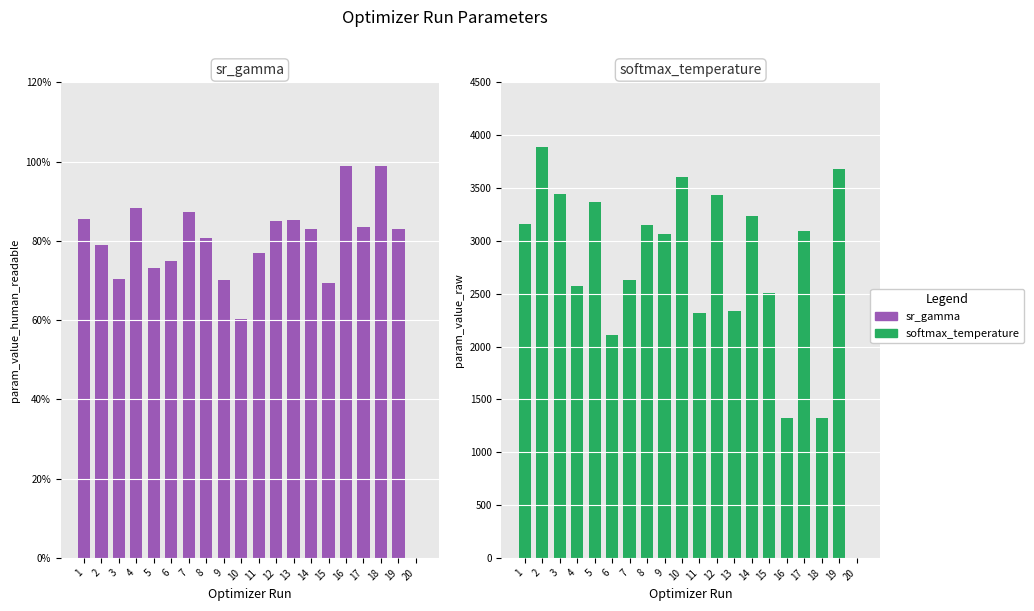

How many groups of bars are there?

20